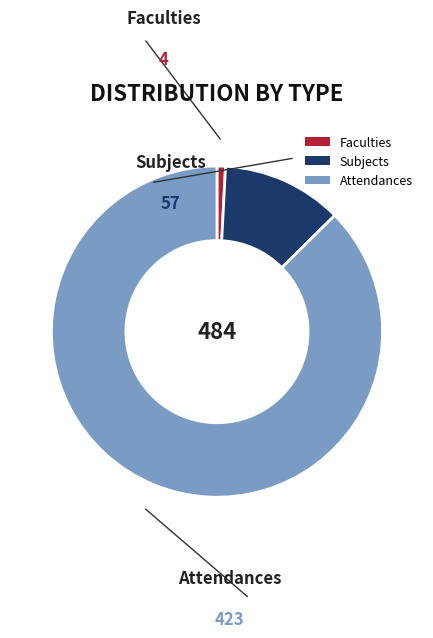

Approximately how many times larger is the value at Attendances compared to Subjects?

7.4